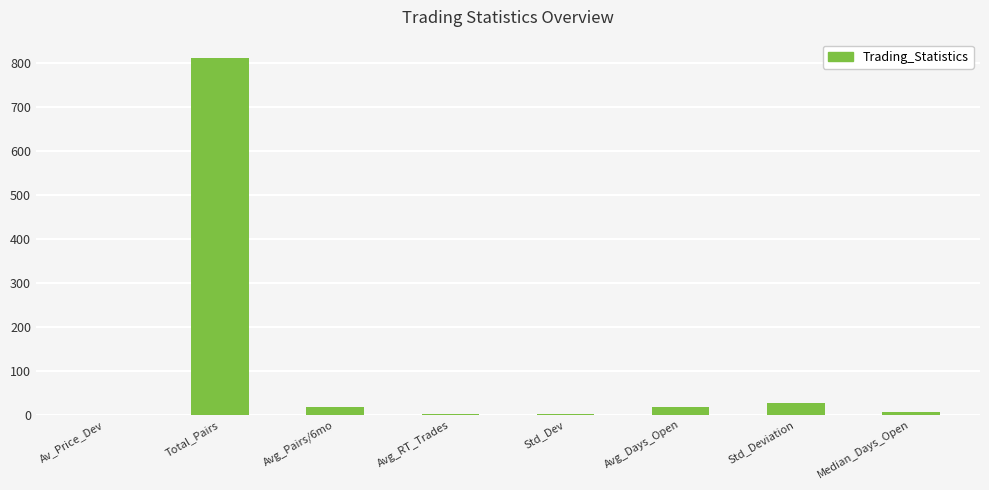

The value at Avg_Days_Open is 17.9. True or false?

True